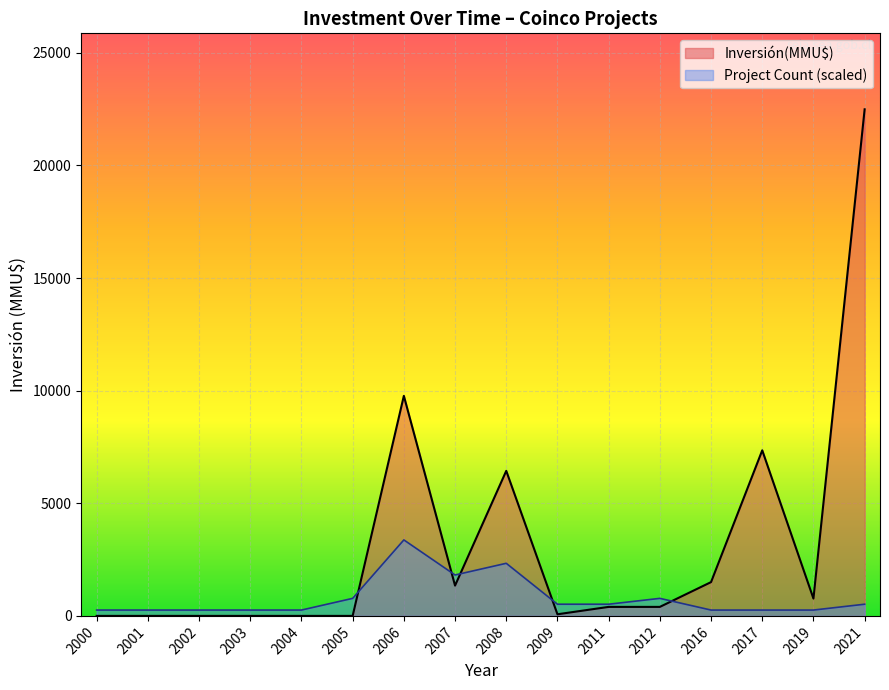

Where is Inversión(MMU$) nearest to the value 11244?

2006